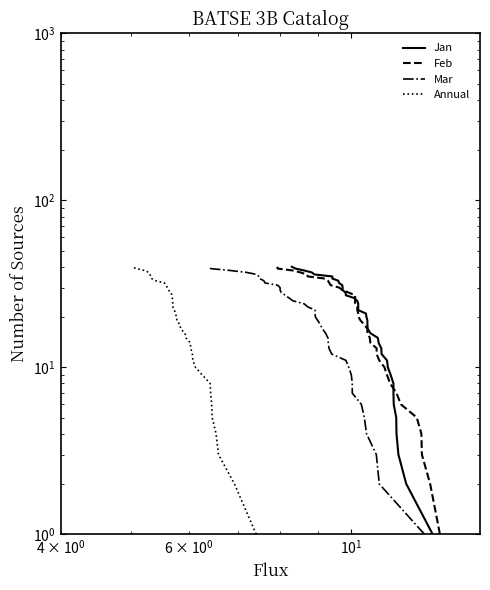

True or false: Mar has more than 2 points higher than both neighbors.

False